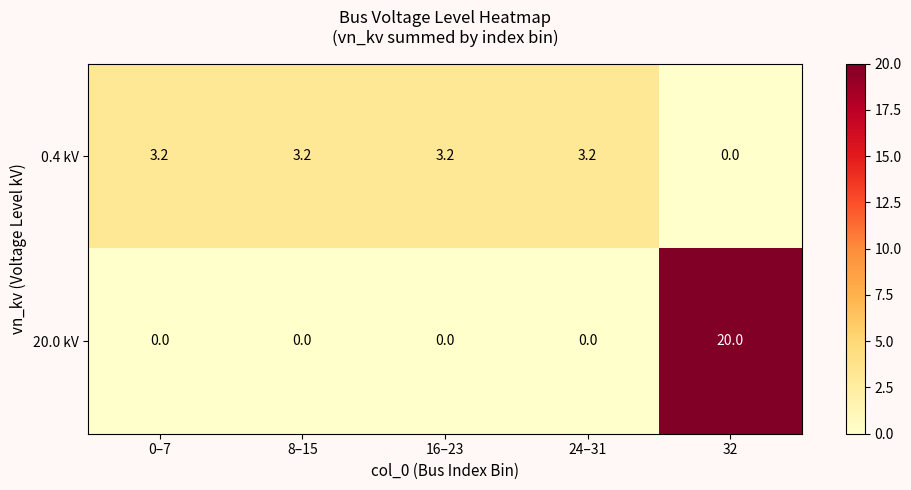

Reading left to right, list all the values displayed in this chart.

0.4 kV: 0–7=3.2	8–15=3.2	16–23=3.2	24–31=3.2	32=0.0
20.0 kV: 0–7=0.0	8–15=0.0	16–23=0.0	24–31=0.0	32=20.0